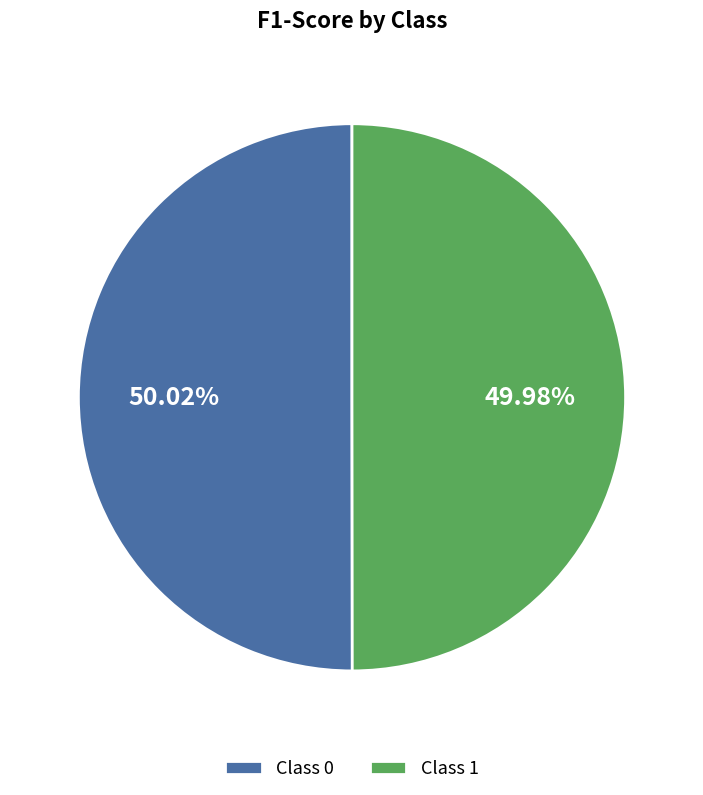

Combined, do Class 0 and Class 1 account for over 50%?

Yes